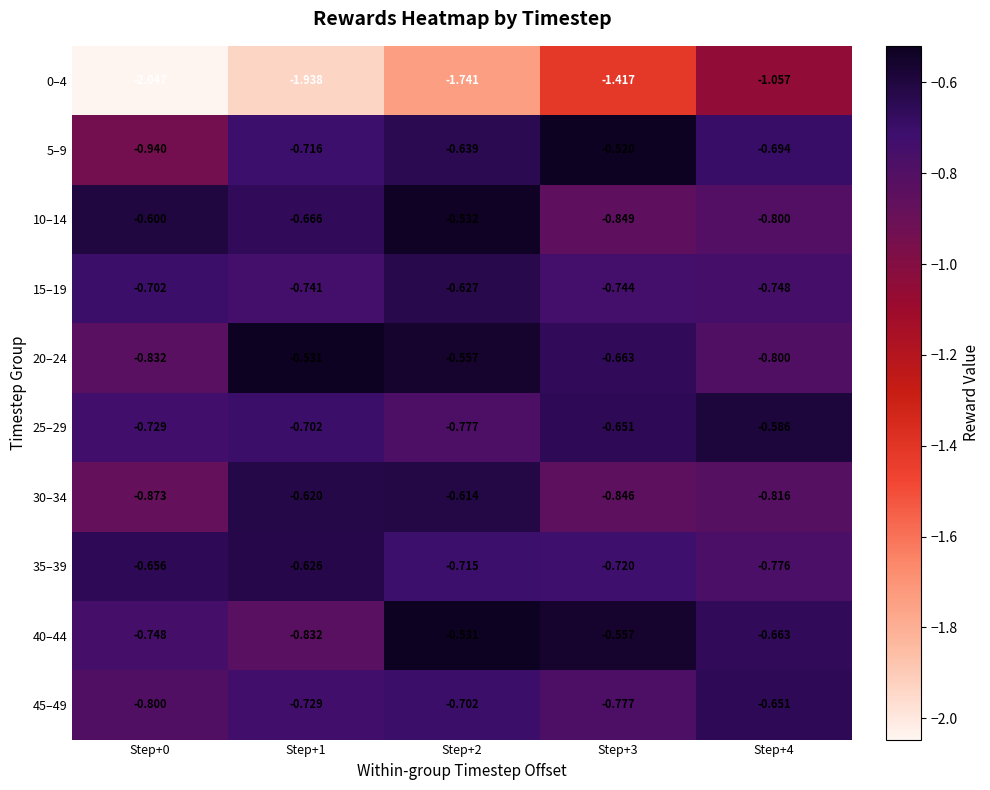

Is the value of 35–39 at Step+2 greater than the value of 25–29 at Step+3?

No